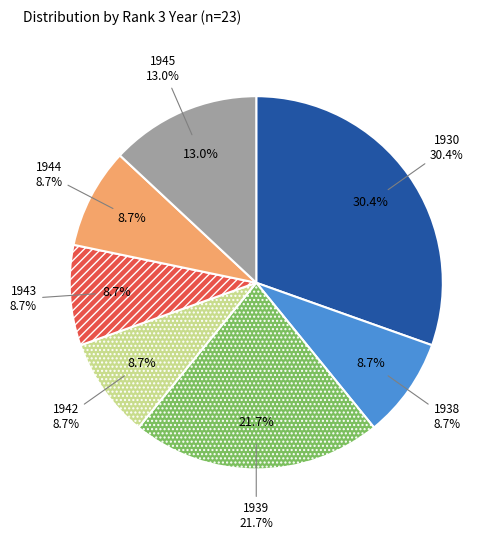

How many segments does this pie chart have?

7